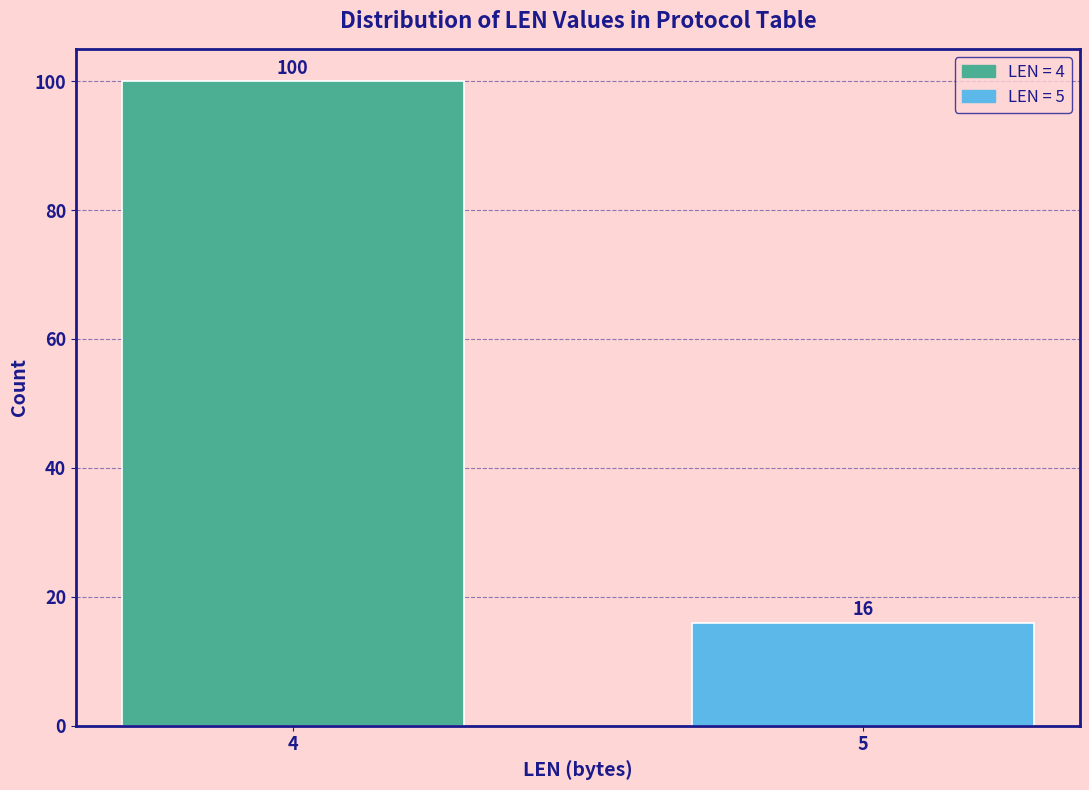

Reading left to right, what are all the values shown in this chart?

4=100	5=16